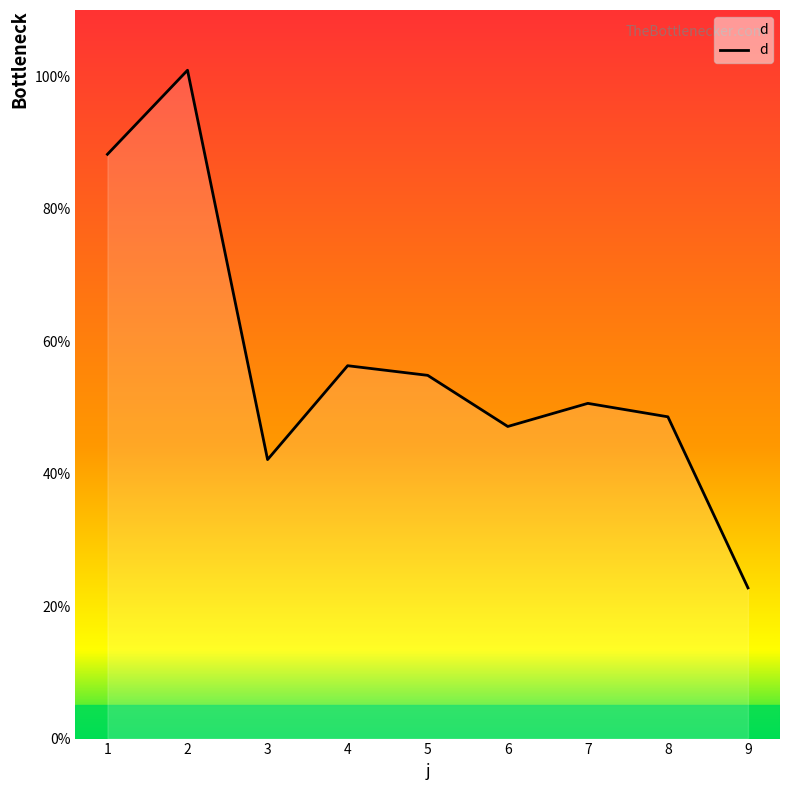

What is the difference between the second highest and second lowest values?

46.1